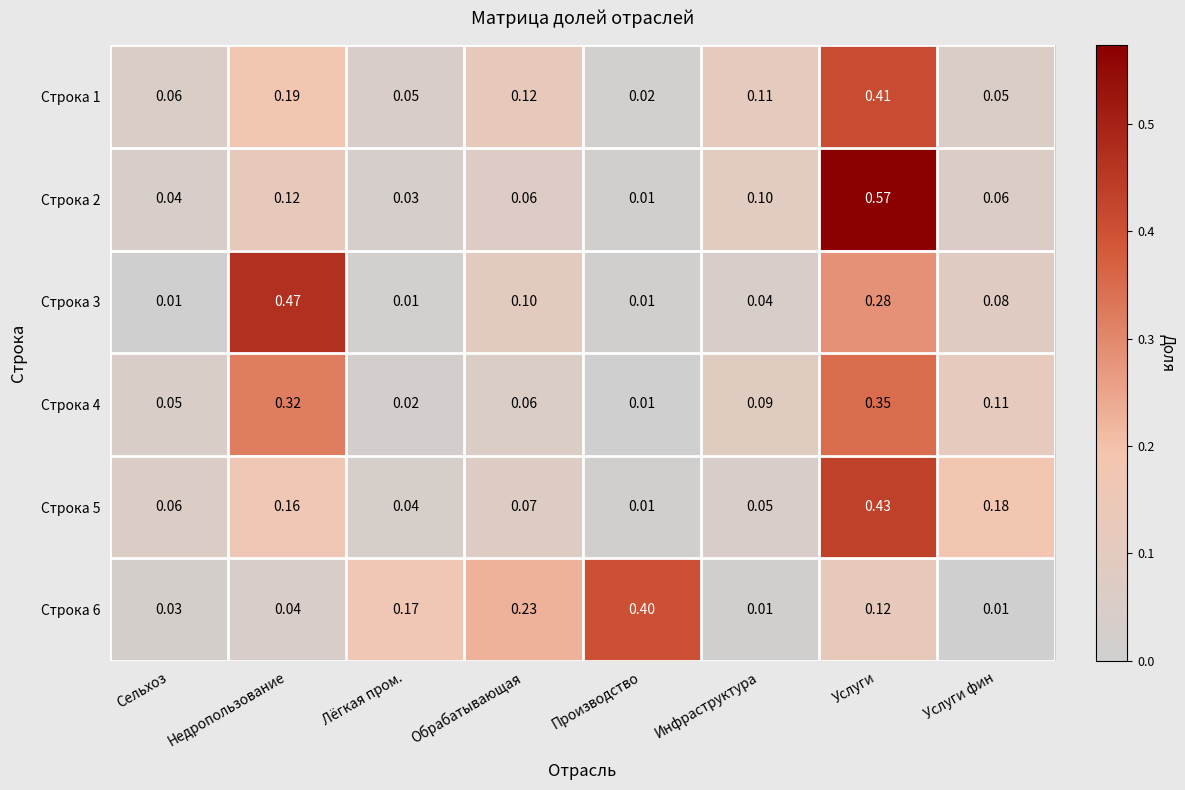

At which label is Строка 1 closest to 0?

Производство